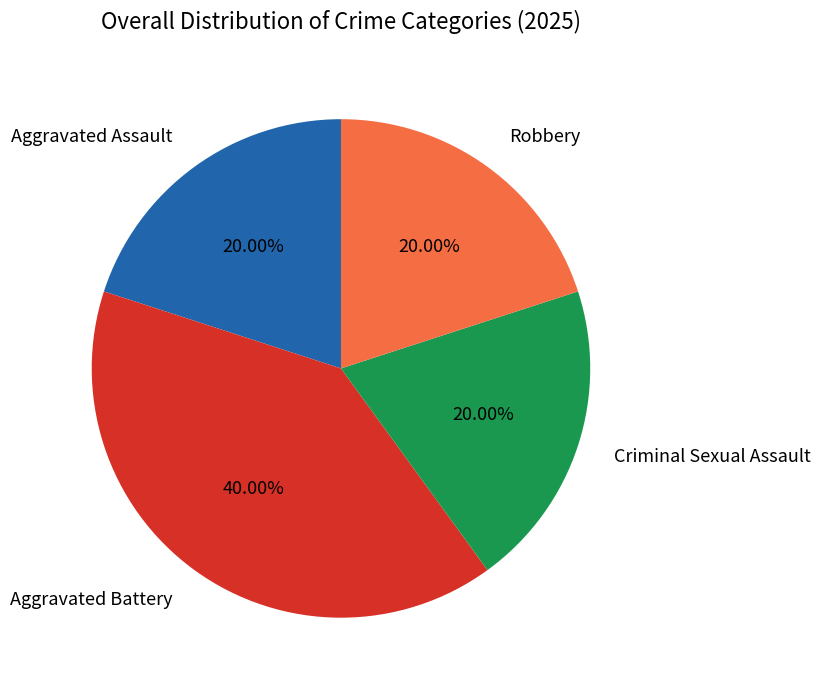

Does any single category account for the majority?

No